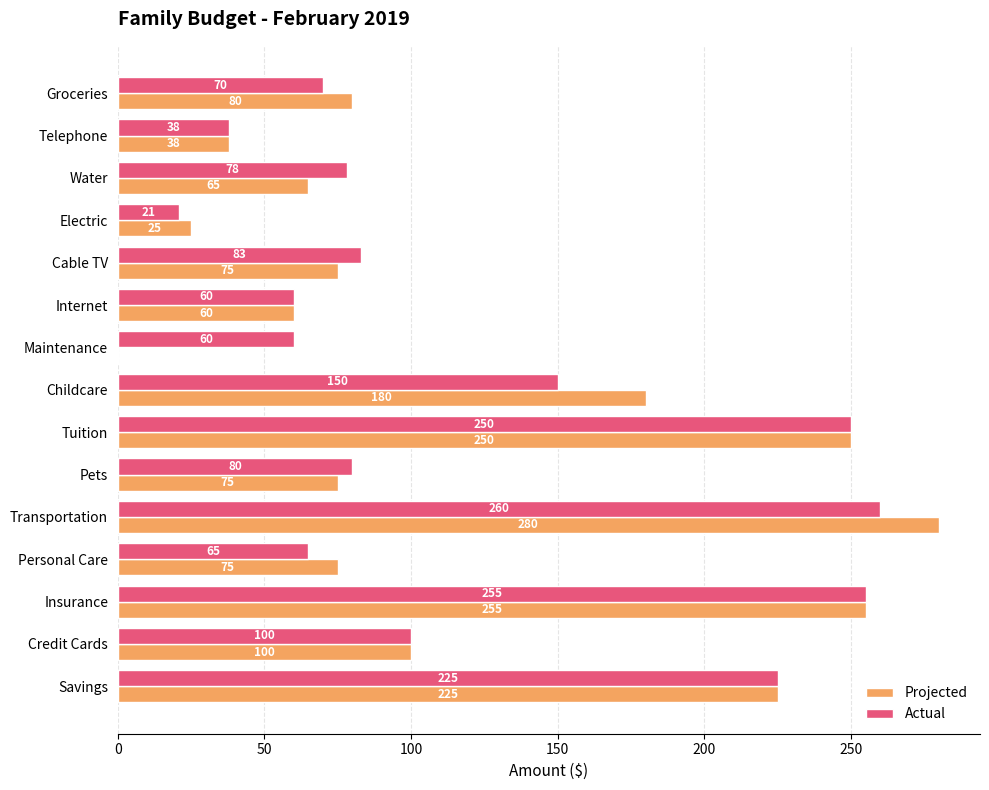

Which series changed the most between Electric and Credit Cards?

Actual